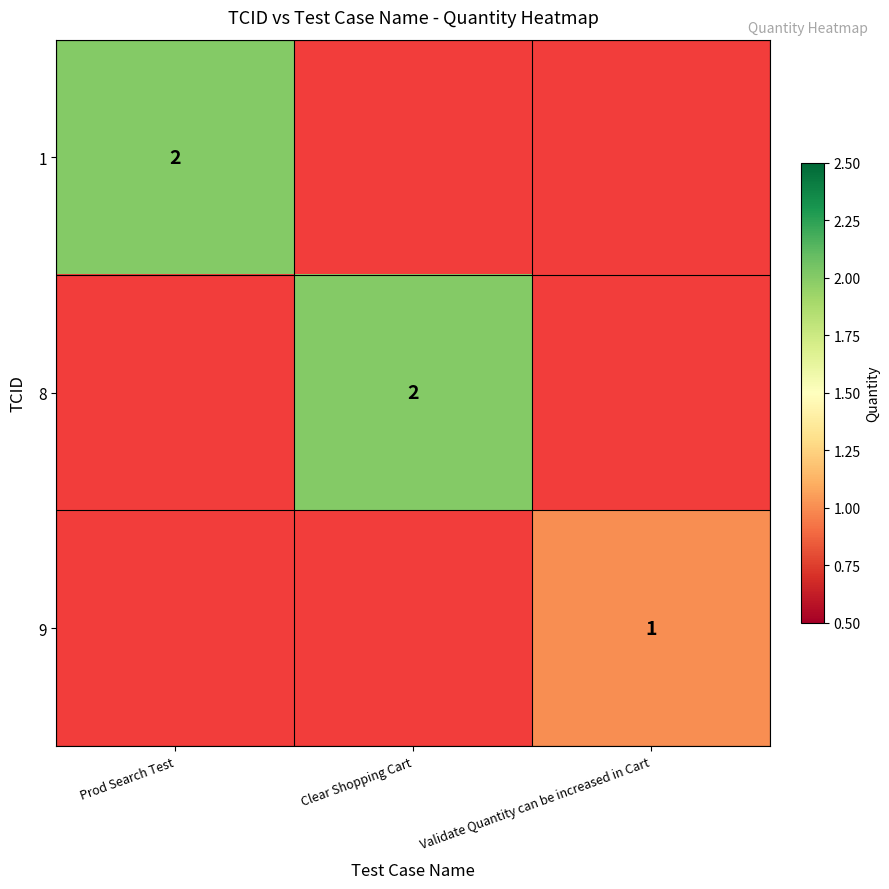

At how many categories does at least one series exceed 1?

2